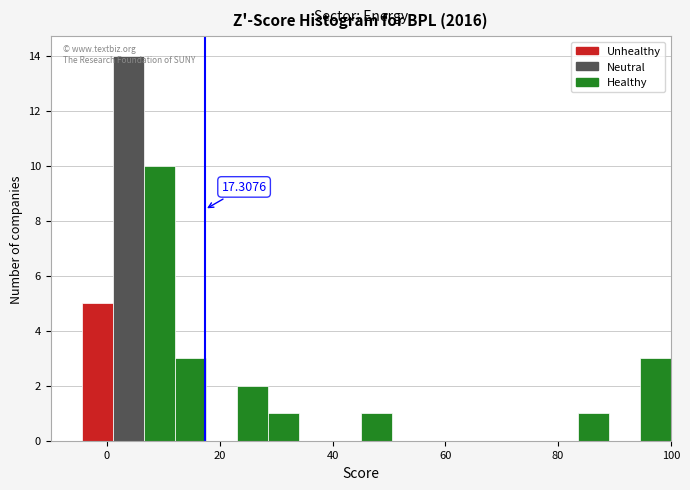

Read against the x-axis, roughly where is the centre of the tallest bar?

4